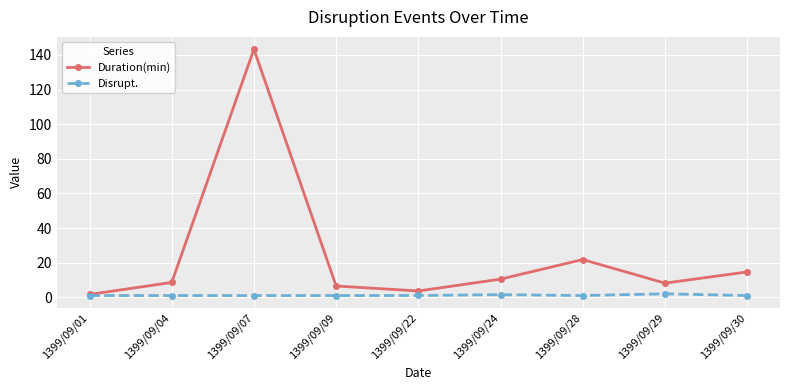

Rank the series by their average value, from lowest to highest.

Disrupt., Duration(min)